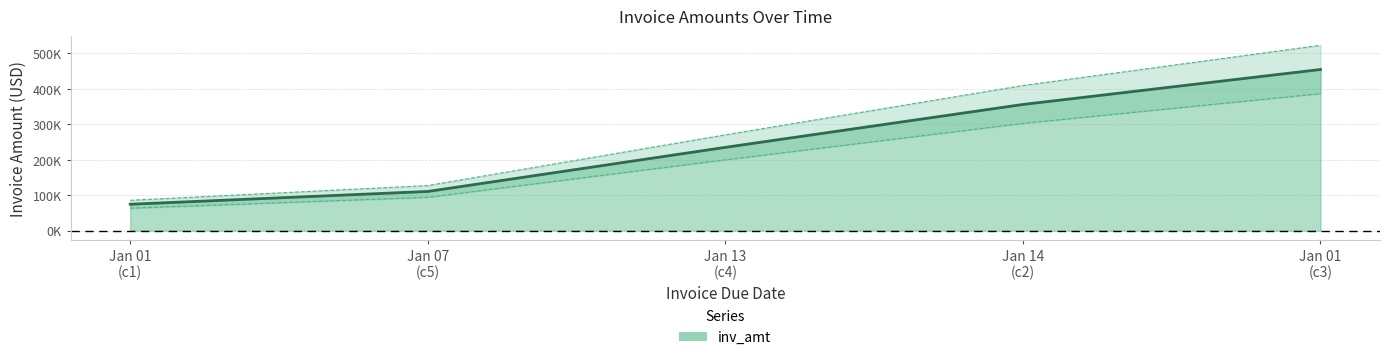

What is the difference between the maximum and minimum values?

380263.8